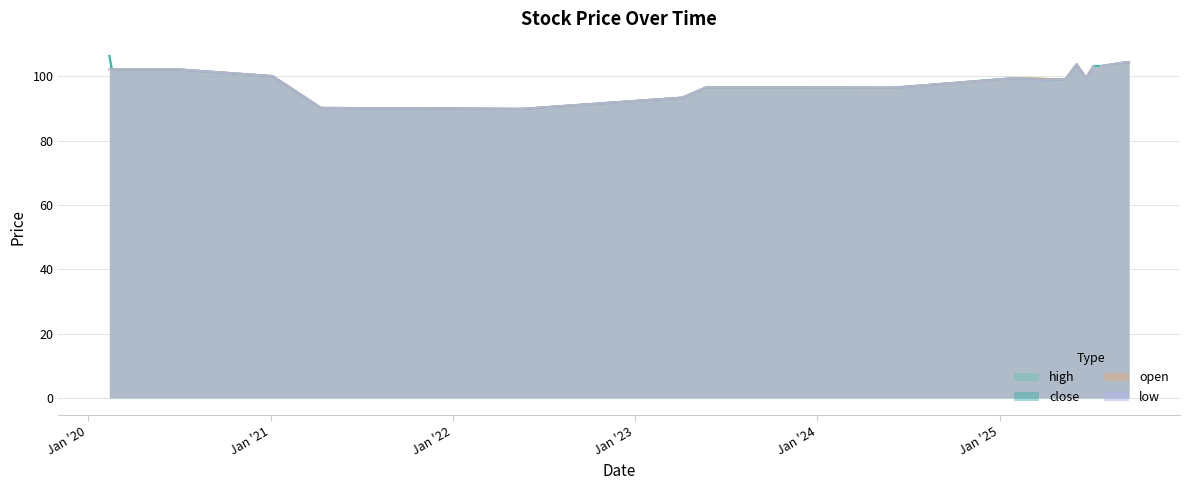

What is the maximum value shown in the chart?

106.3